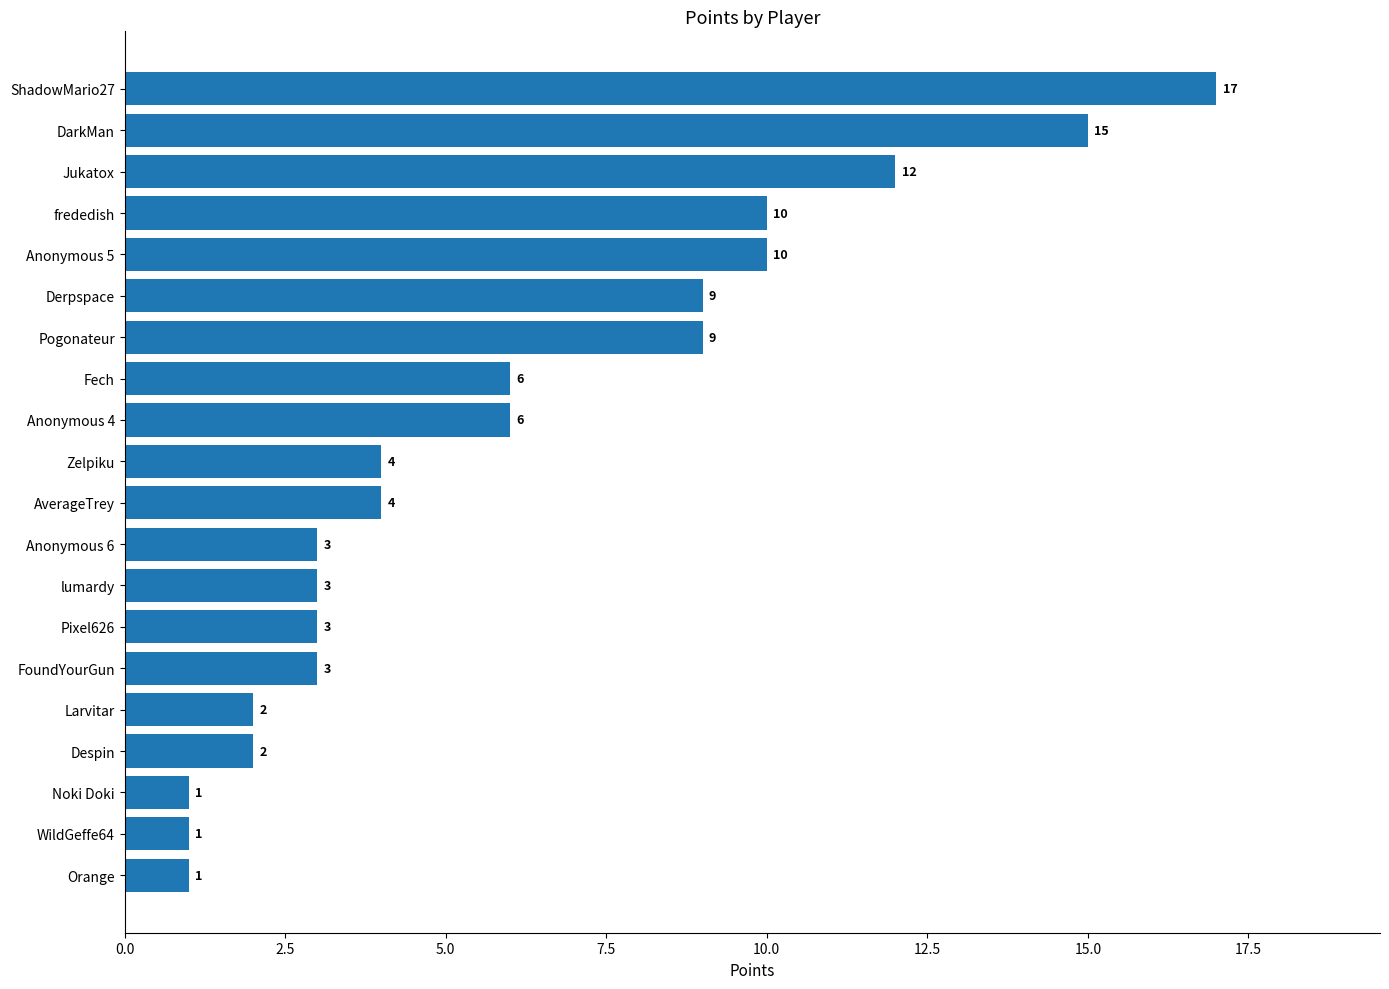

Approximately how many times larger is the value at AverageTrey compared to Pogonateur?

0.4